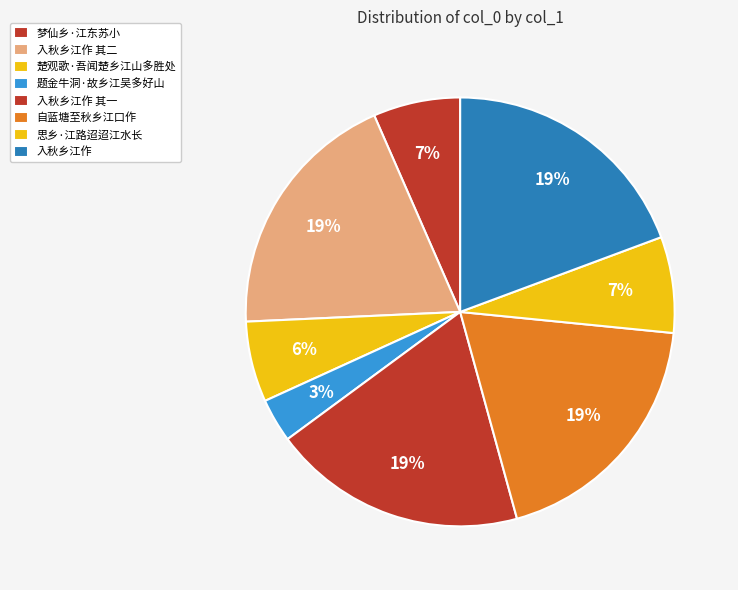

Rank the categories by value from highest to lowest.

入秋乡江作, 自蓝塘至秋乡江口作, 入秋乡江作 其二, 入秋乡江作 其一, 思乡·江路迢迢江水长, 梦仙乡·江东苏小, 楚观歌·吾闻楚乡江山多胜处, 题金牛洞·故乡江吴多好山